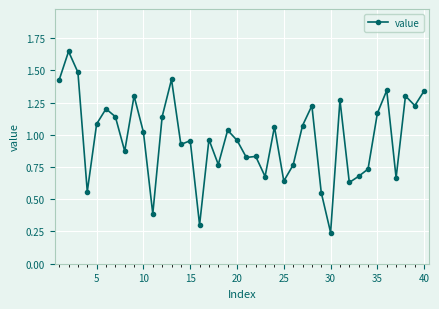

True or false: the data has more than 0 interior local peaks.

True